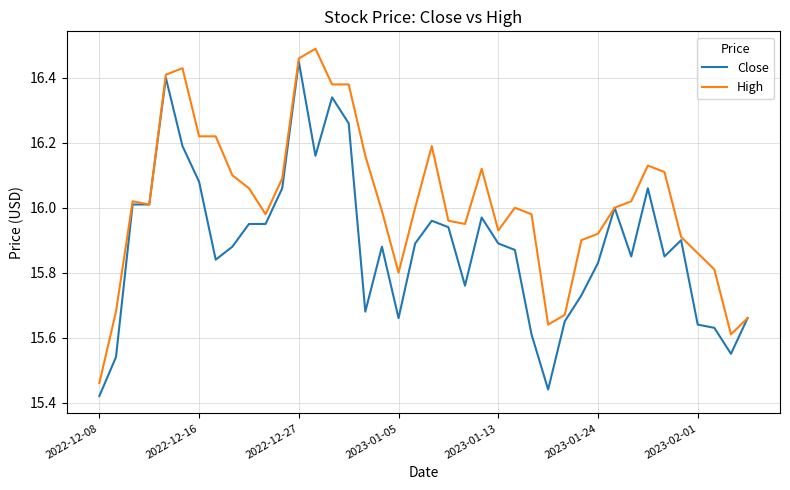

Rank the series by their average value, from highest to lowest.

High, Close